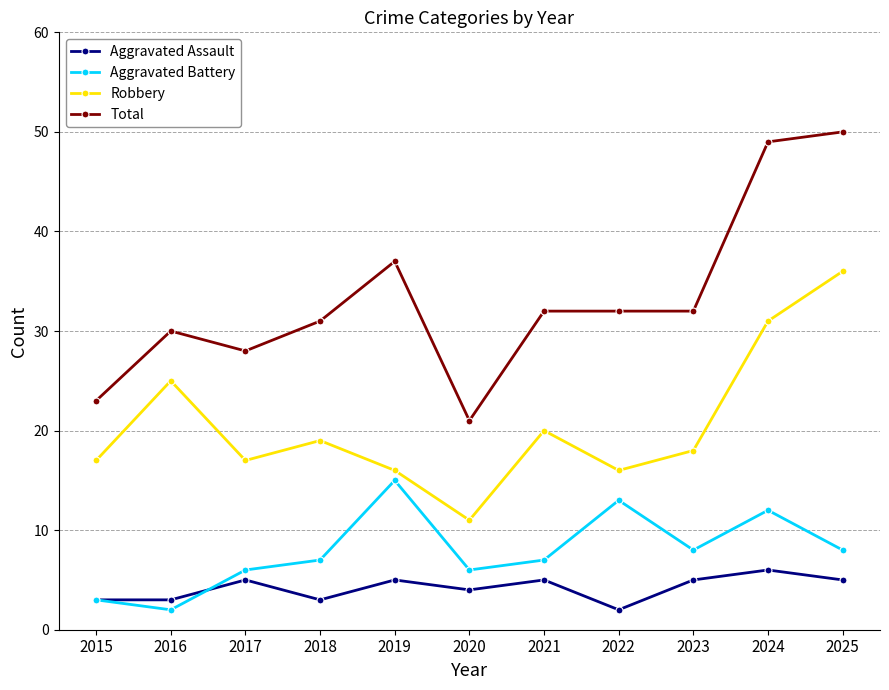

The value of Total at 2025 is 22. True or false?

False